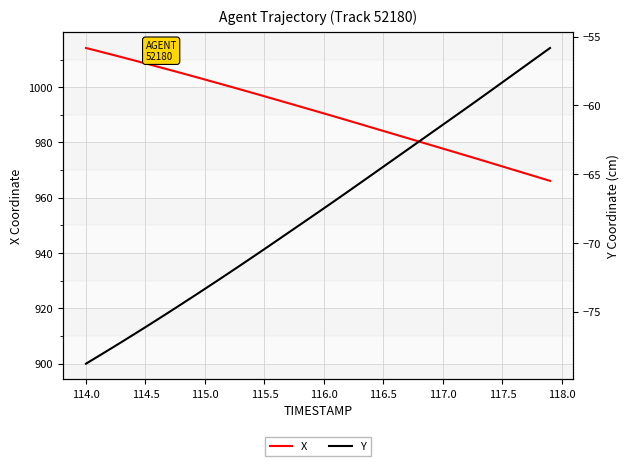

True or false: Y has more than 0 points higher than both neighbors.

False